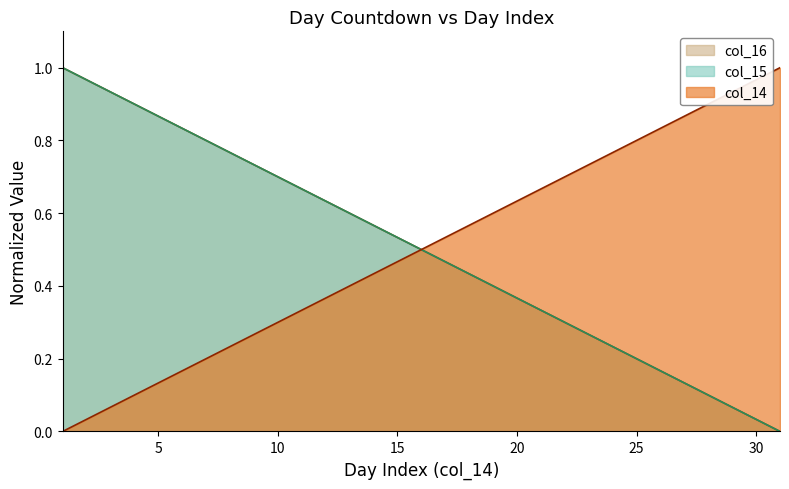

True or false: col_16 has more than 2 interior local peaks.

False